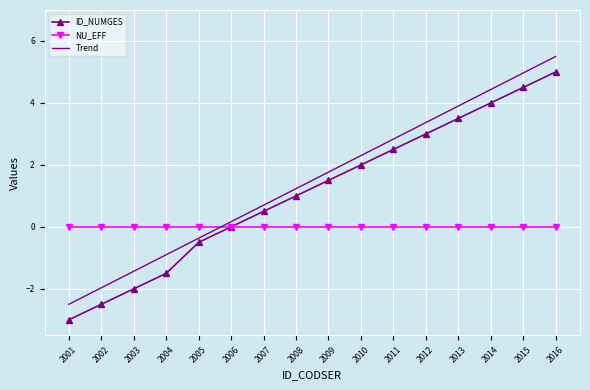

True or false: ID_NUMGES has more than 1 points higher than both neighbors.

False